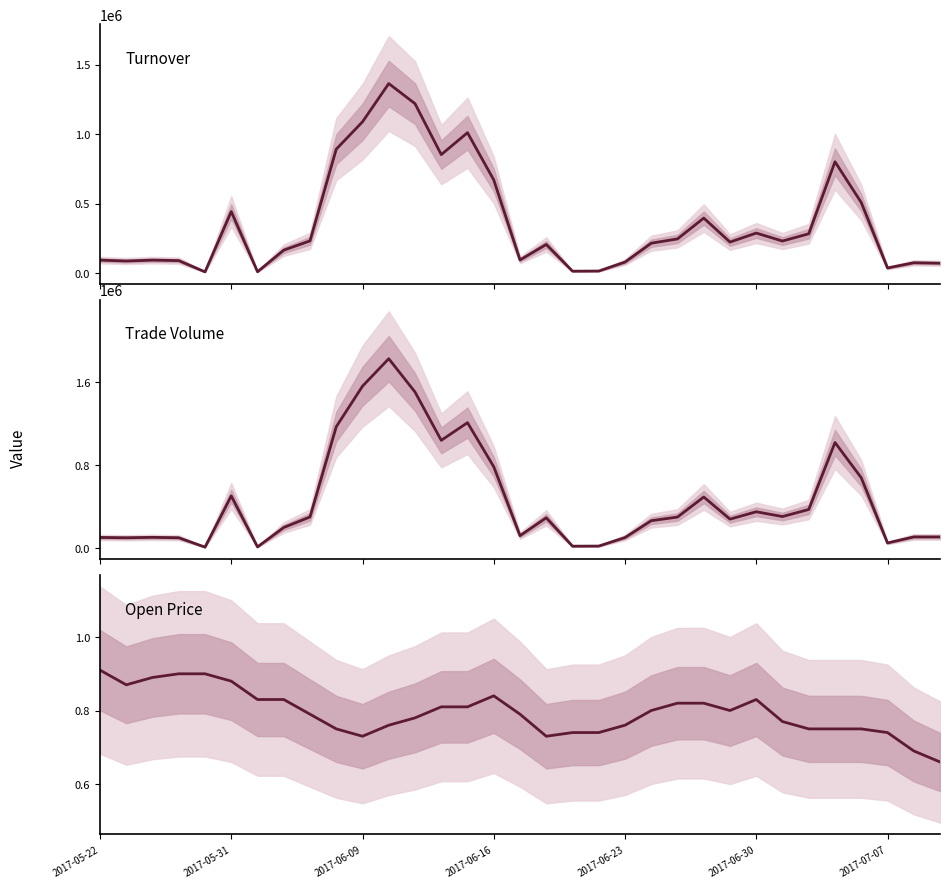

Which series changed the most between 2017-06-30 and 27?

Turnover